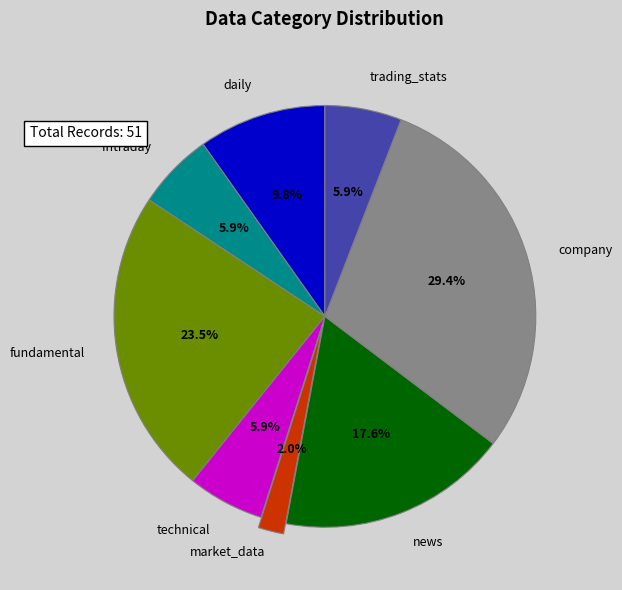

Does any single category account for the majority?

No